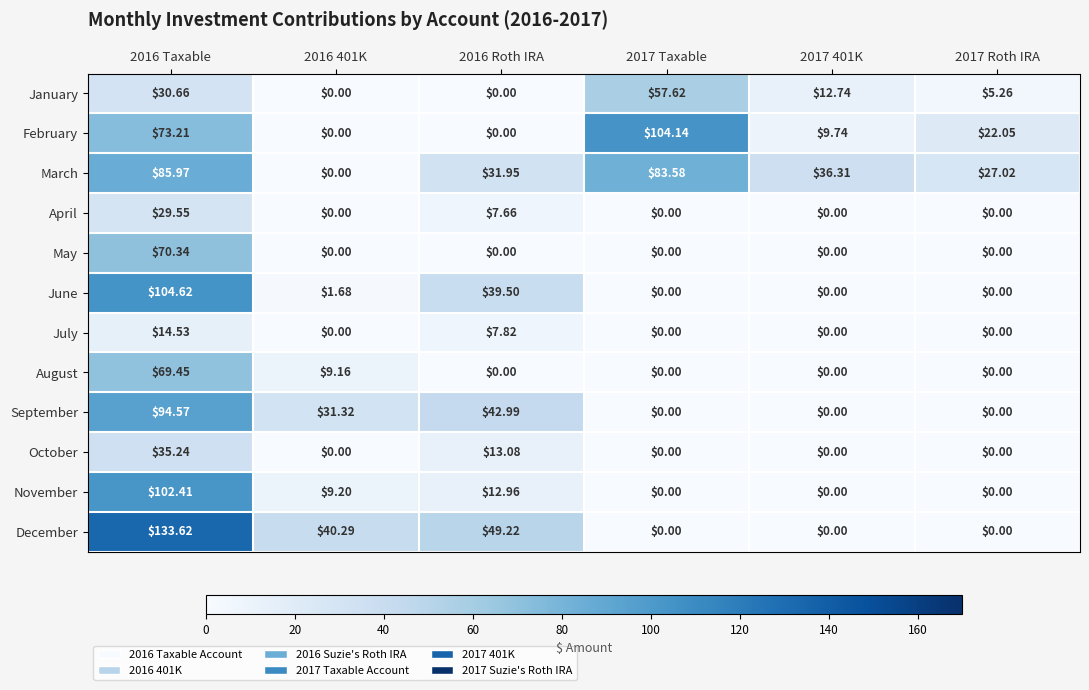

What is the difference between the highest and lowest values at 2016 401K?

40.3